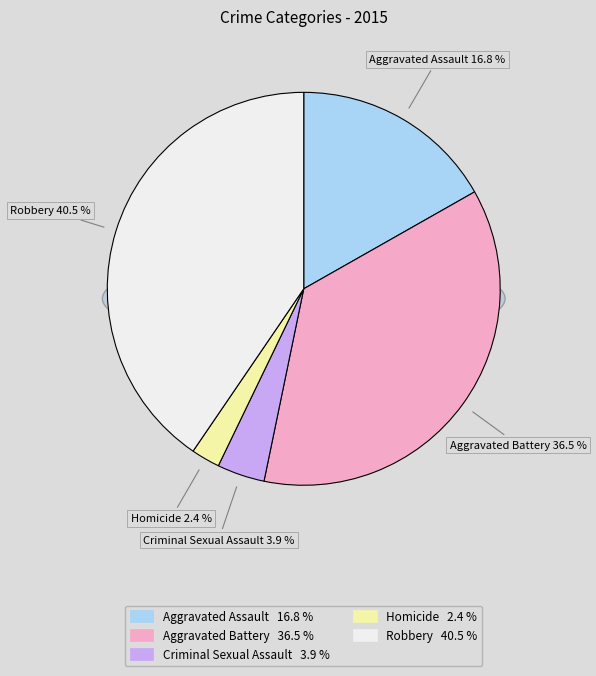

Which category has the biggest portion of the pie?

Robbery